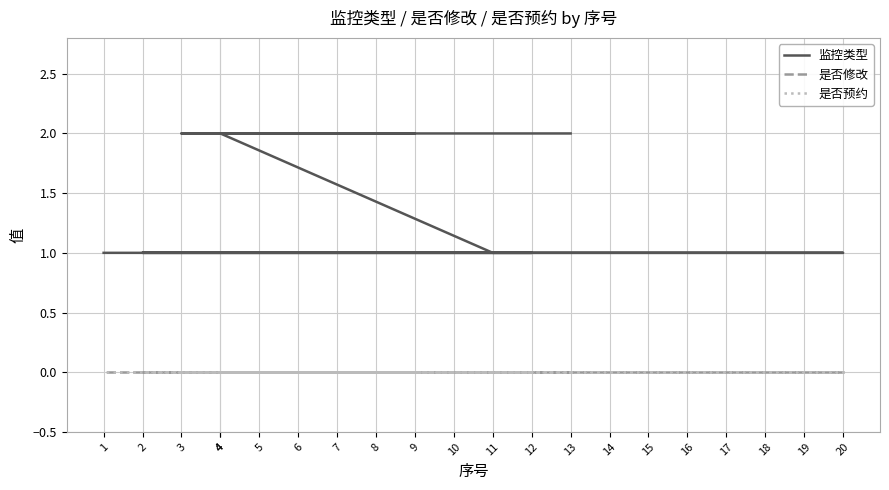

At 13, list the series in order from largest to smallest.

监控类型, 是否修改, 是否预约